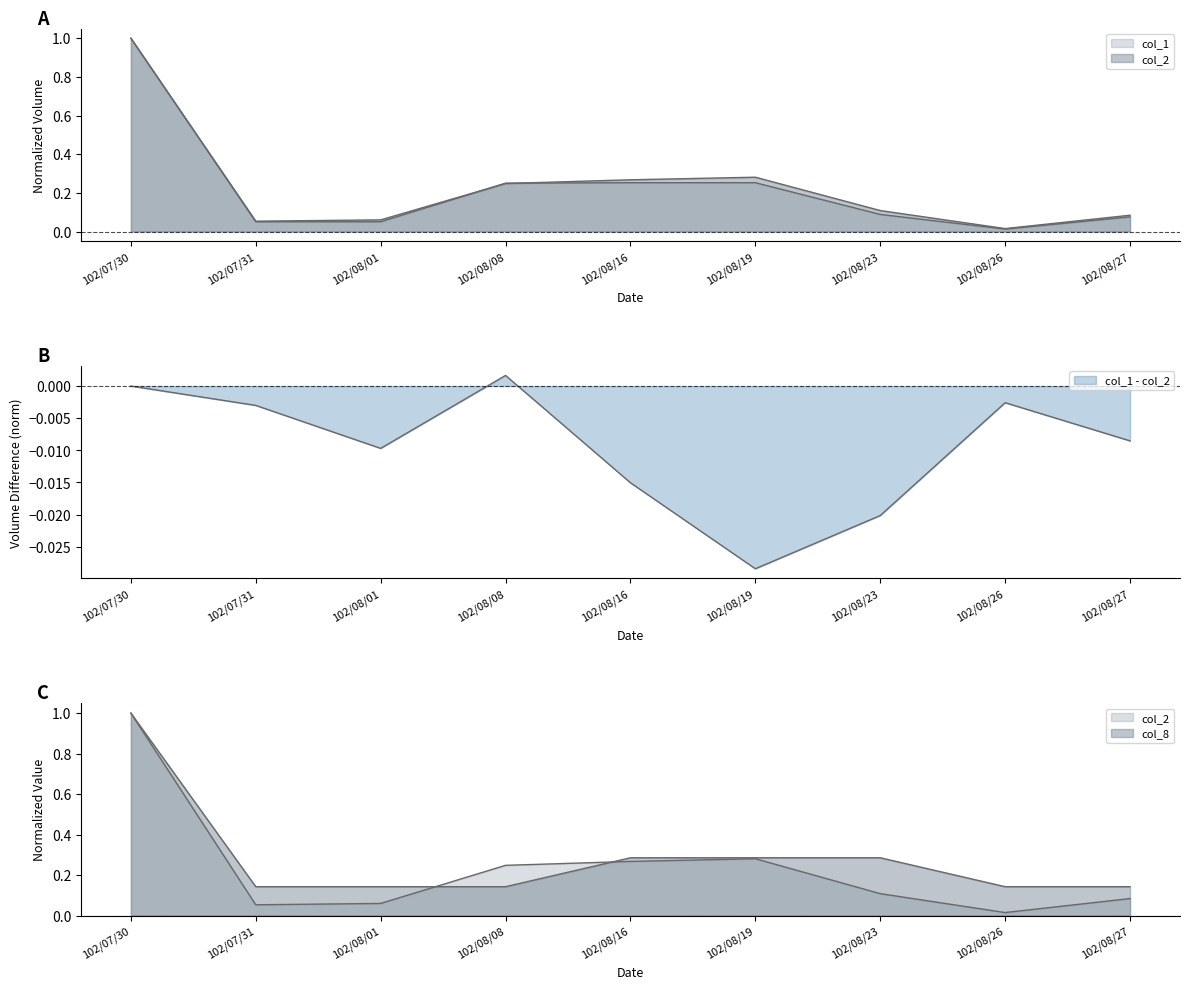

How many categories are shown in the chart?

9